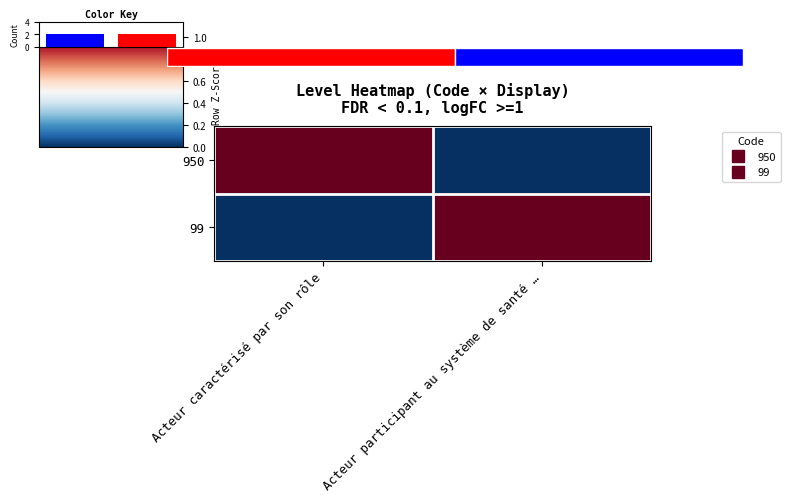

What is the difference between the 99 values at Acteur participant au système de santé … and Acteur caractérisé par son rôle?

1